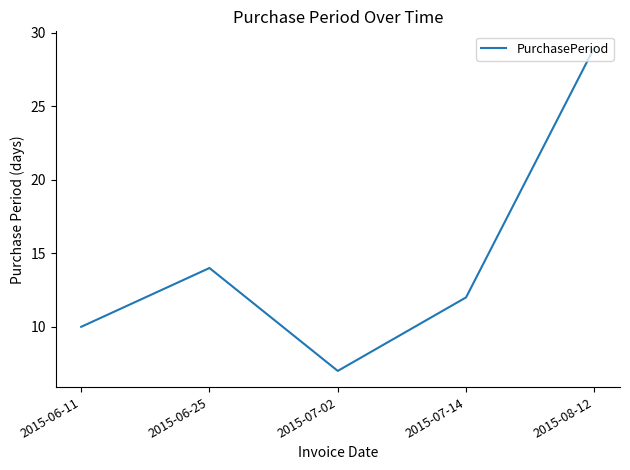

How many interior local peaks (higher than both neighbors) does the data have?

1